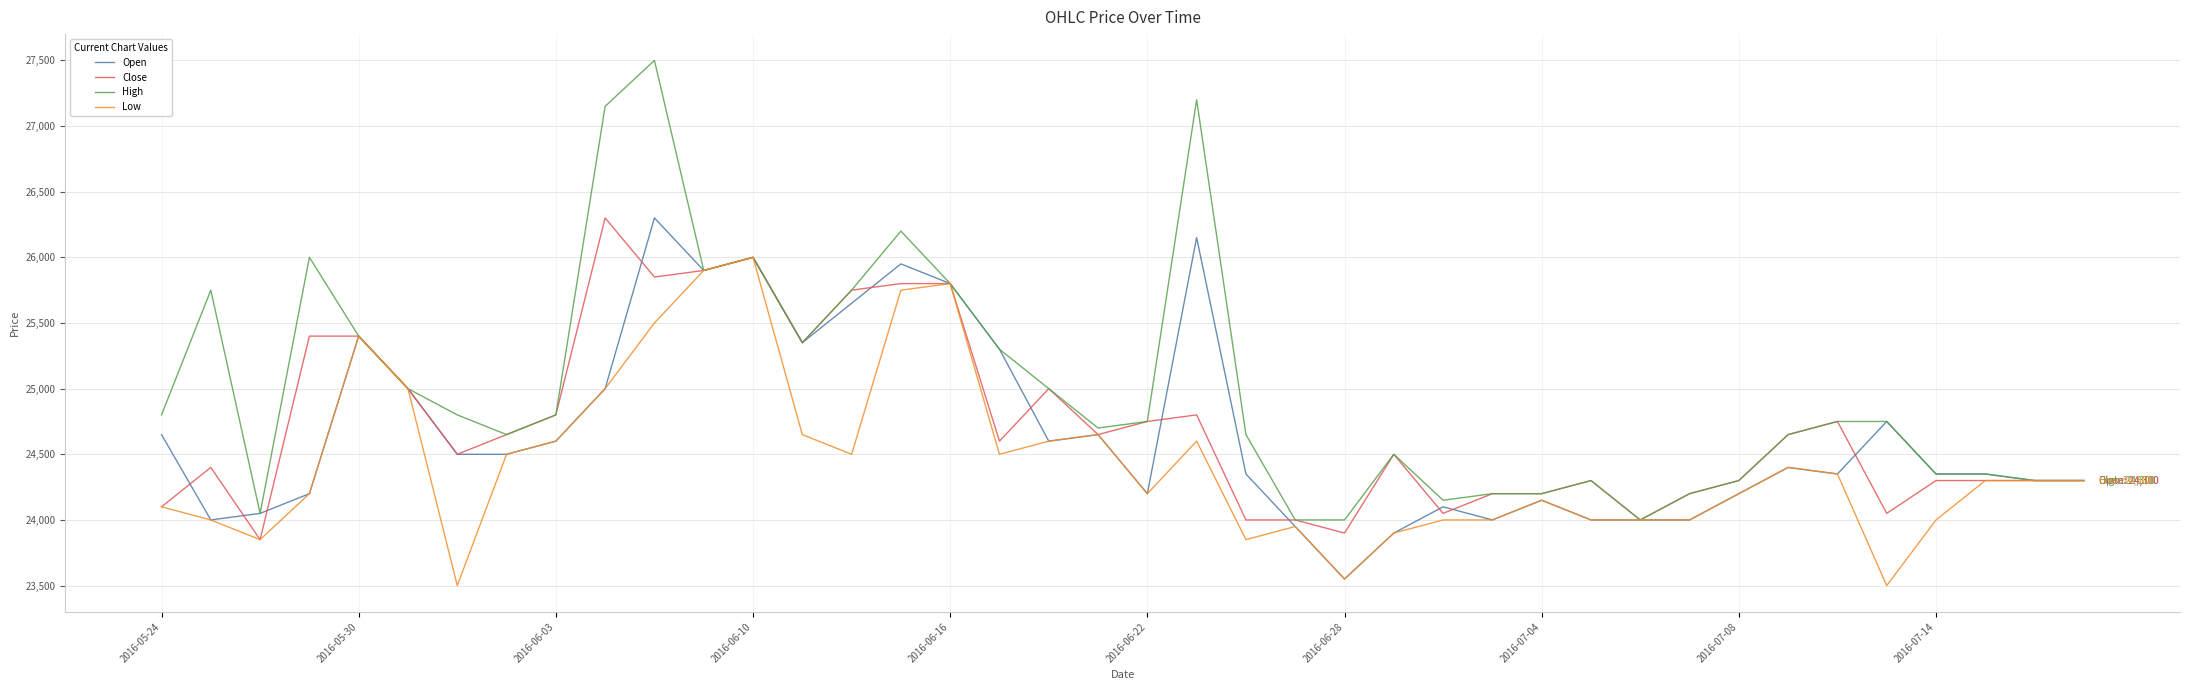

True or false: High has more than 0 points higher than both neighbors.

True